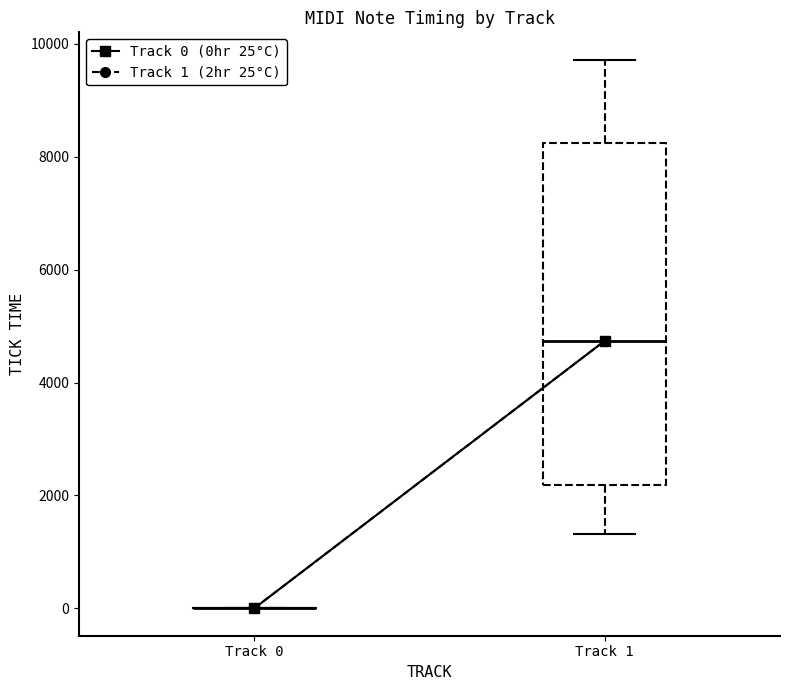

Reading left to right, transcribe this box plot: for each box, give where its median line is, the range the box spans, and where its two whiskers end, as read against the y-axis. The values are not printed on the chart, so give them approximately, as read against the axis.

Track 0: box collapsed to a line at 0, whiskers 0 to 0
Track 1: median 4800, box 2200 to 8200, whiskers 1400 to 9800